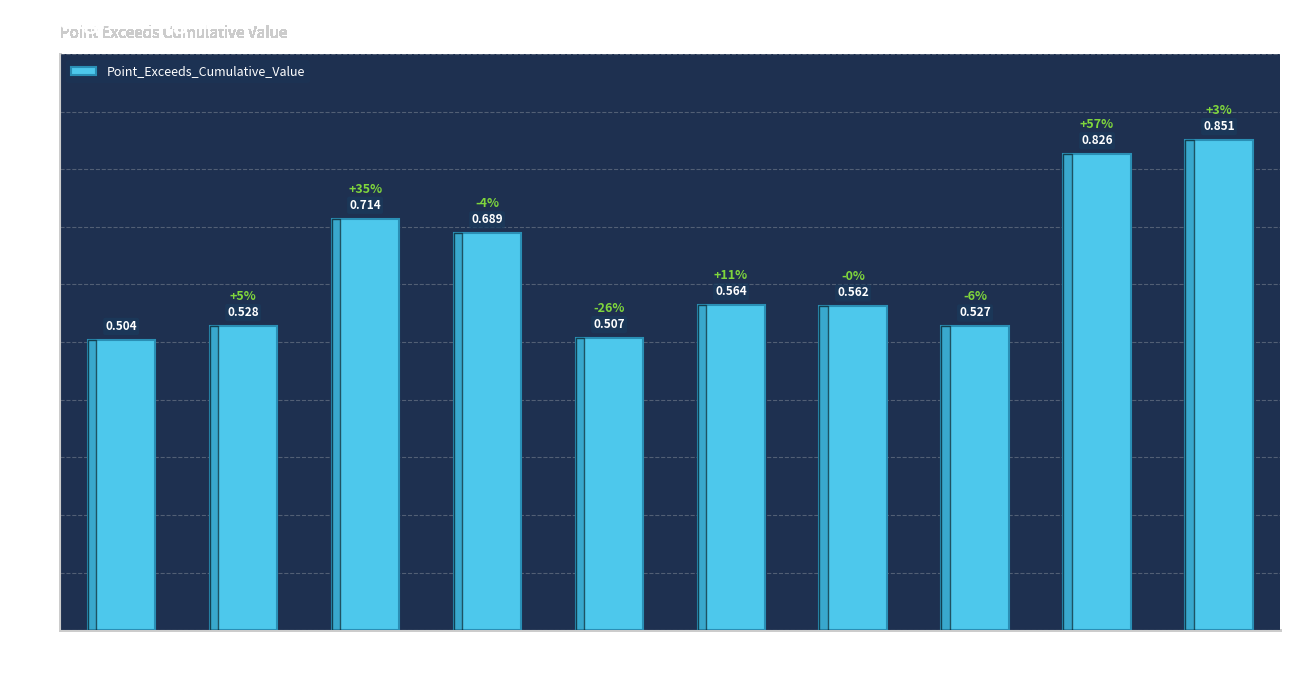

What is the value of the 7th bar from the left?

0.6